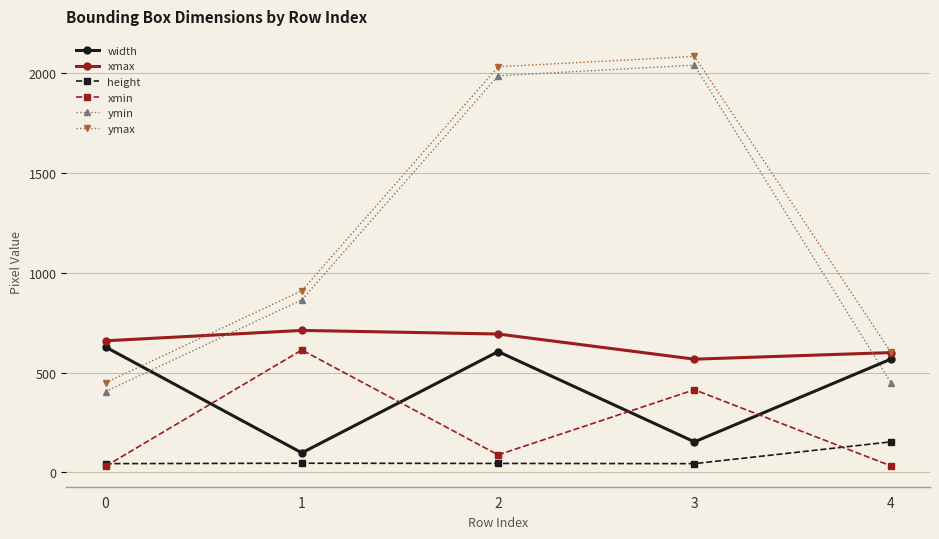

Which series has the largest total across all categories?

ymax